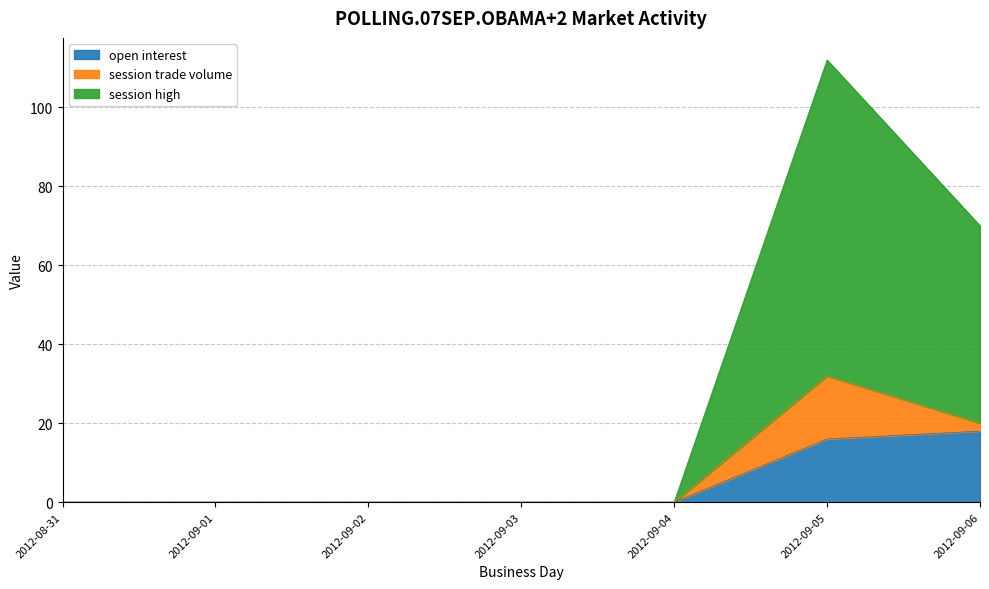

Between 2012-08-31 and 2012-09-04, which series saw the biggest shift?

open interest